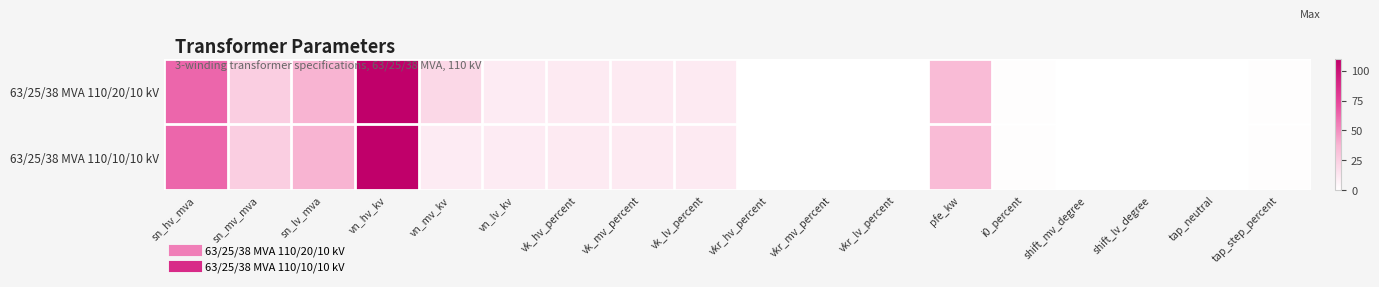

How many data points does each series have?

18